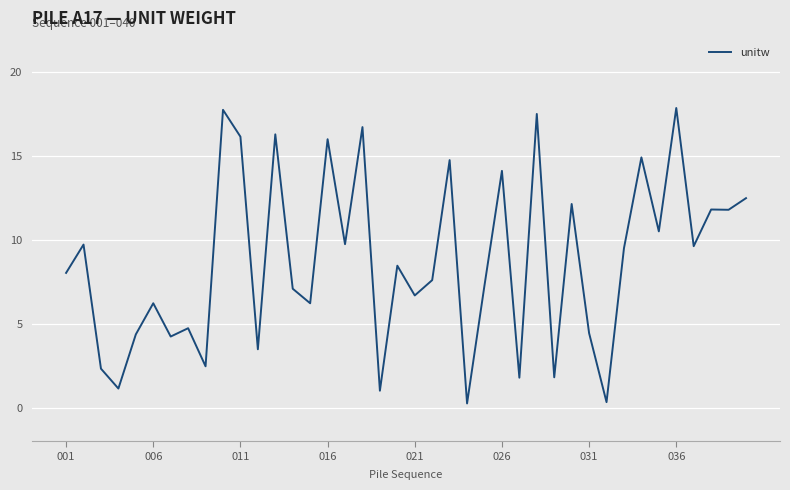

How many lines are shown in the chart?

1